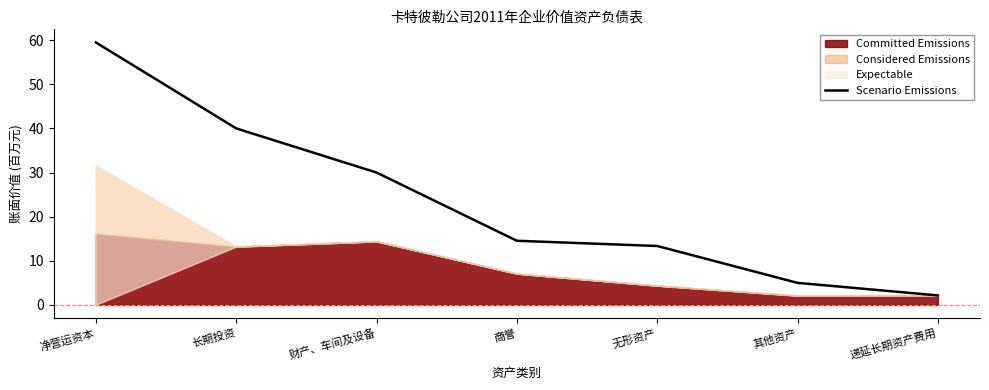

Rank the categories by value from highest to lowest.

净营运资本, 长期投资, 财产、车间及设备, 商誉, 无形资产, 其他资产, 递延长期资产费用